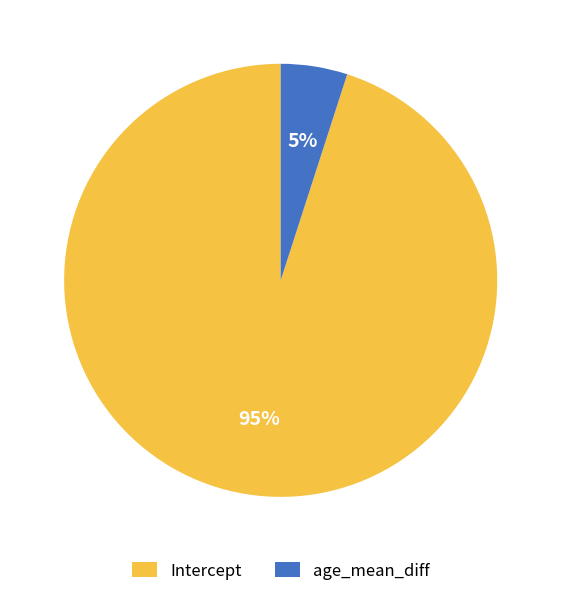

Between Intercept and age_mean_diff, which is larger?

Intercept